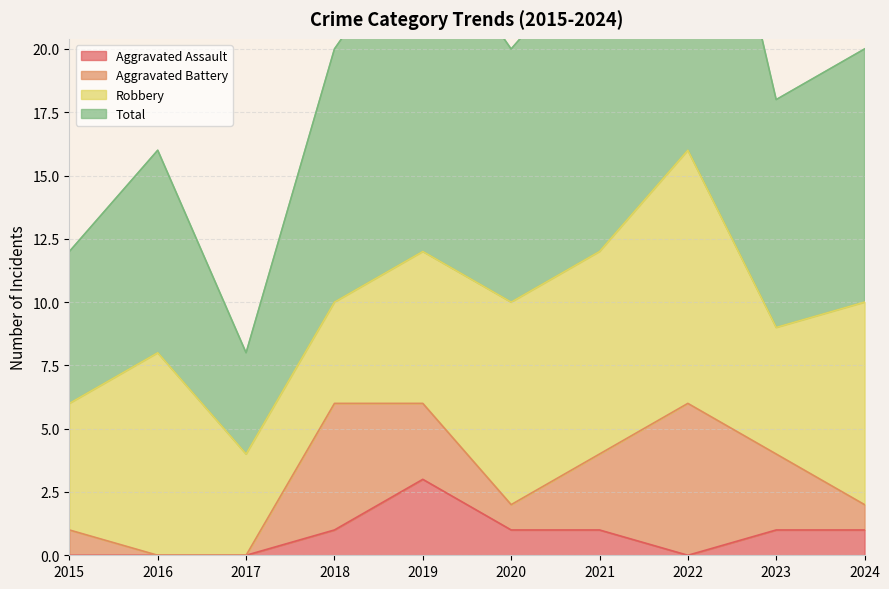

Where is the first local minimum for Total?

2017